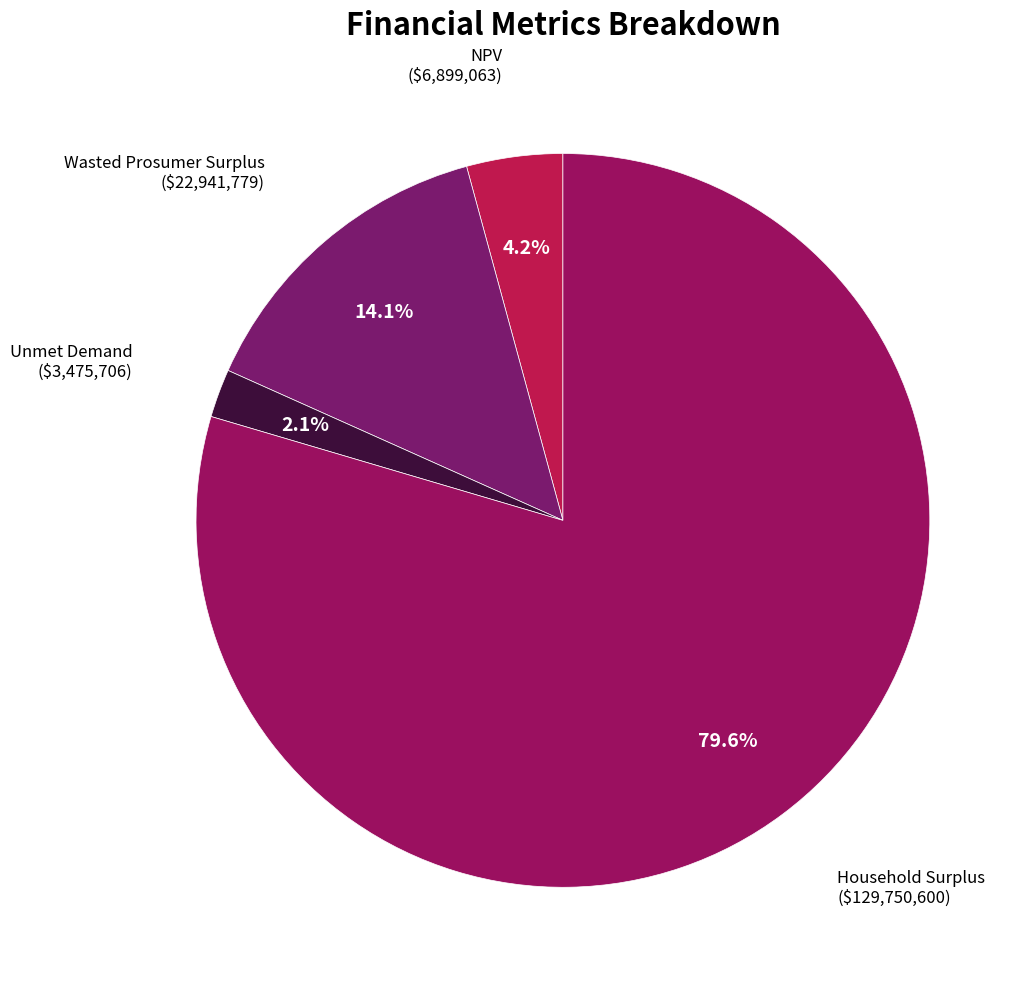

Which has a higher value, NPV or Household Surplus?

Household Surplus